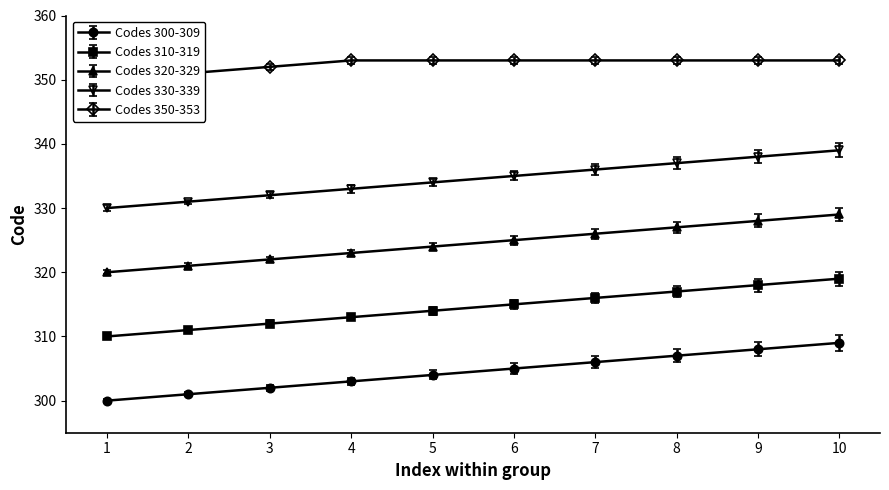

At which label does Codes 310-319 first exceed 315?

7